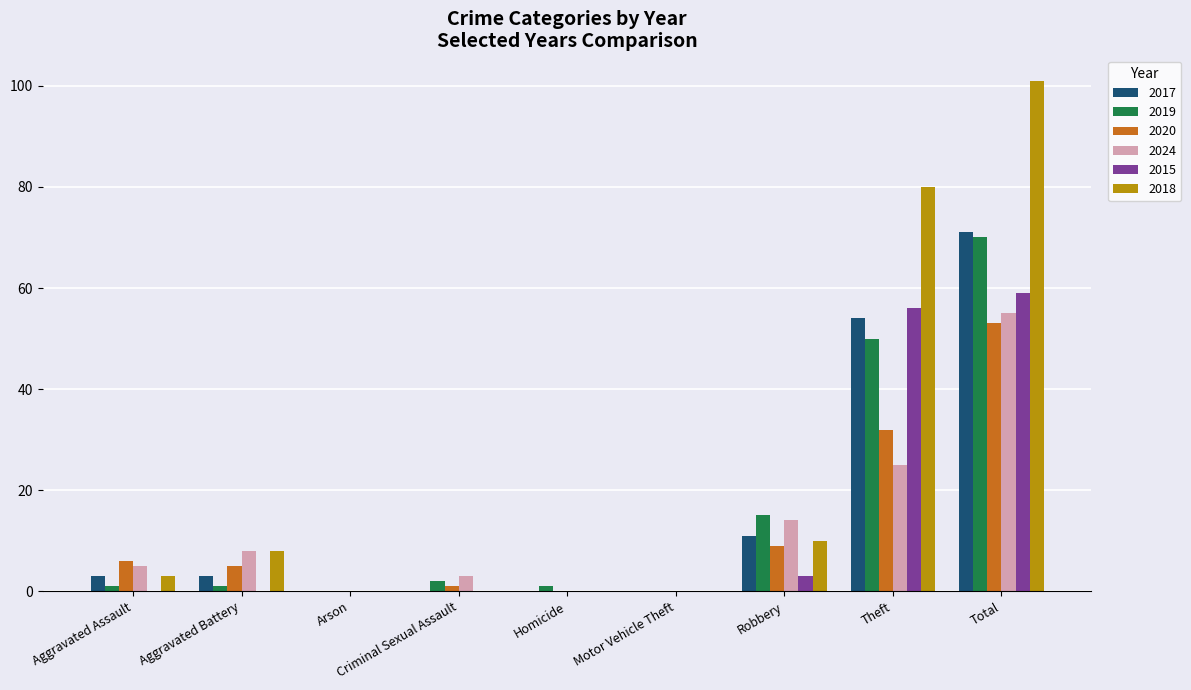

What is the maximum value shown in the chart?

101